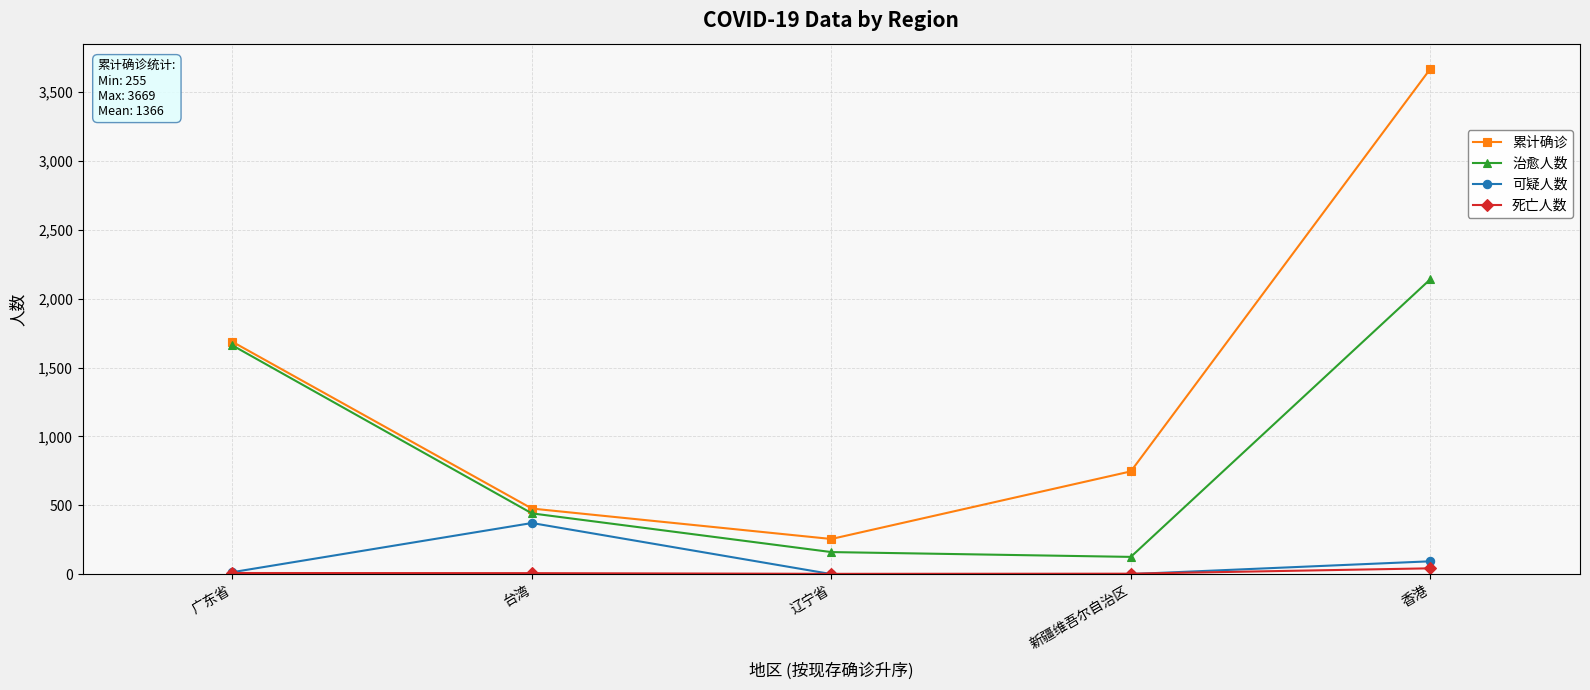

True or false: 可疑人数 has more than 1 interior local peaks.

False